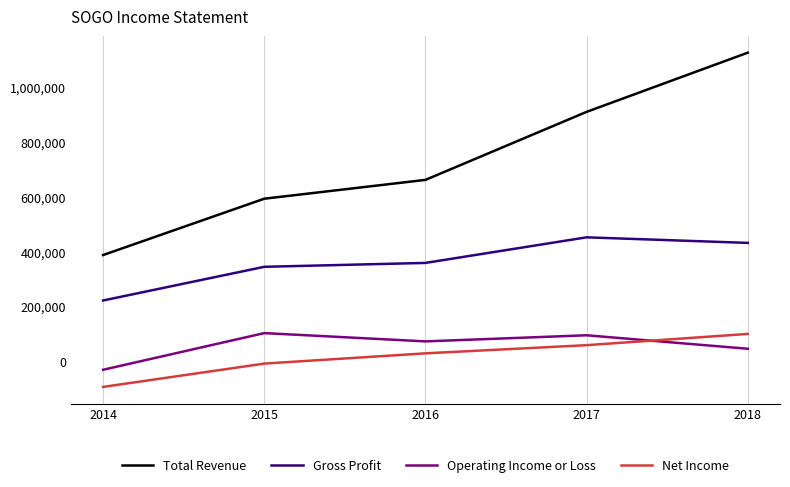

What is the minimum value for Total Revenue?

386400